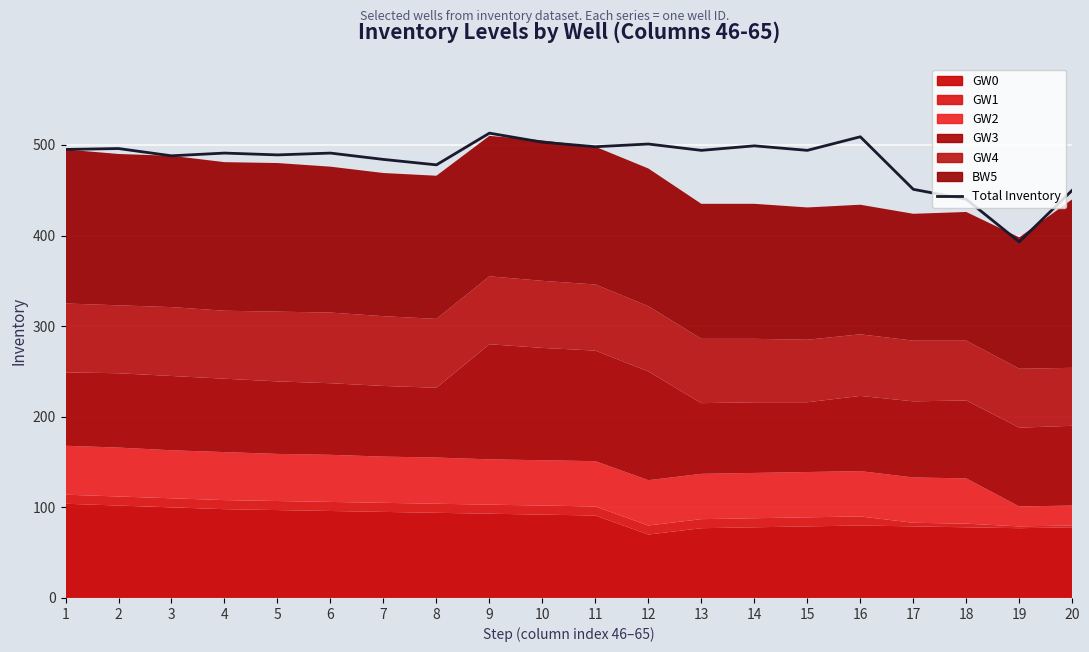

How many interior local peaks (higher than both neighbors) does the data have?

7